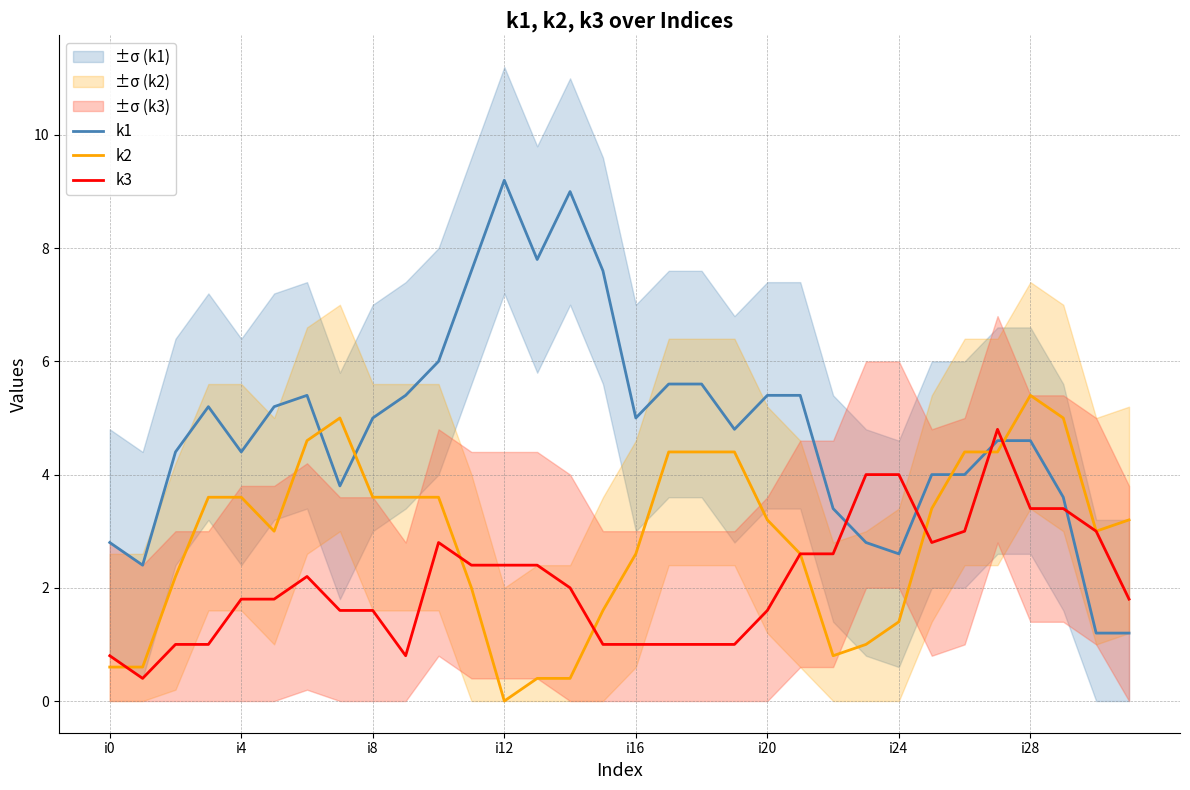

True or false: k1 has a value of 3.0 at i12.

False